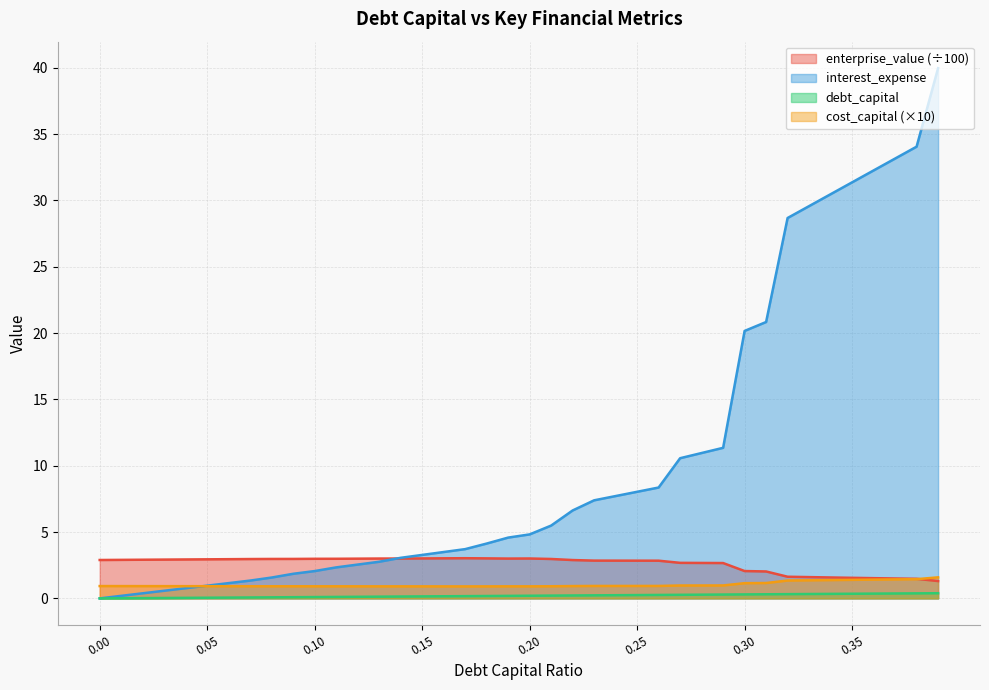

Rank the series by their maximum value, from lowest to highest.

debt_capital, cost_capital (×10), enterprise_value (÷100), interest_expense